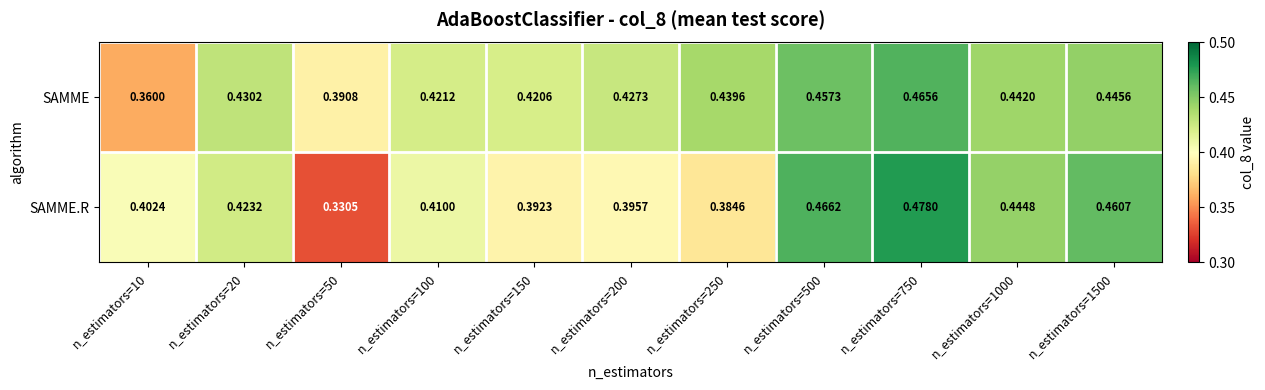

How many series are shown in this chart?

2